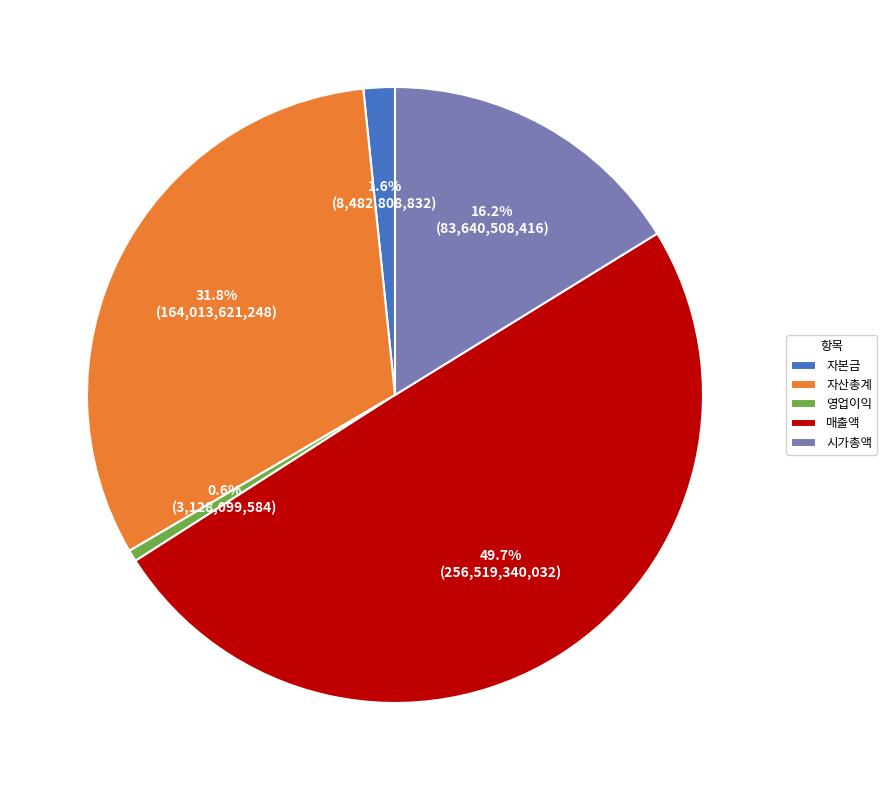

Count the number of slices in the pie.

5